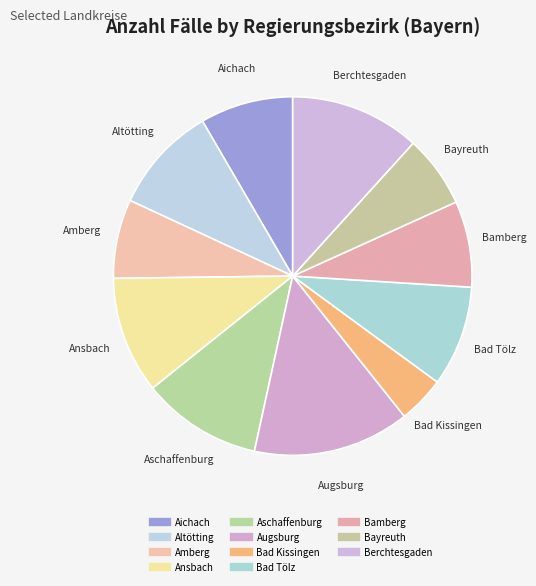

Rank the categories by value from highest to lowest.

LK Augsburg, LK Berchtesgadener Land, LK Aschaffenburg, LK Ansbach, LK Altötting, LK Bad Tölz-Wolfratshausen, LK Aichach-Friedberg, LK Bamberg, LK Amberg-Sulzbach, LK Bayreuth, LK Bad Kissingen